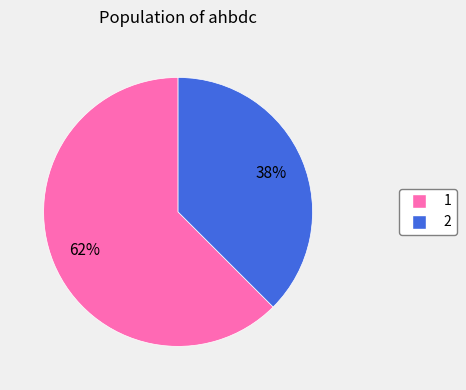

Is there any slice that represents more than half of the pie?

Yes